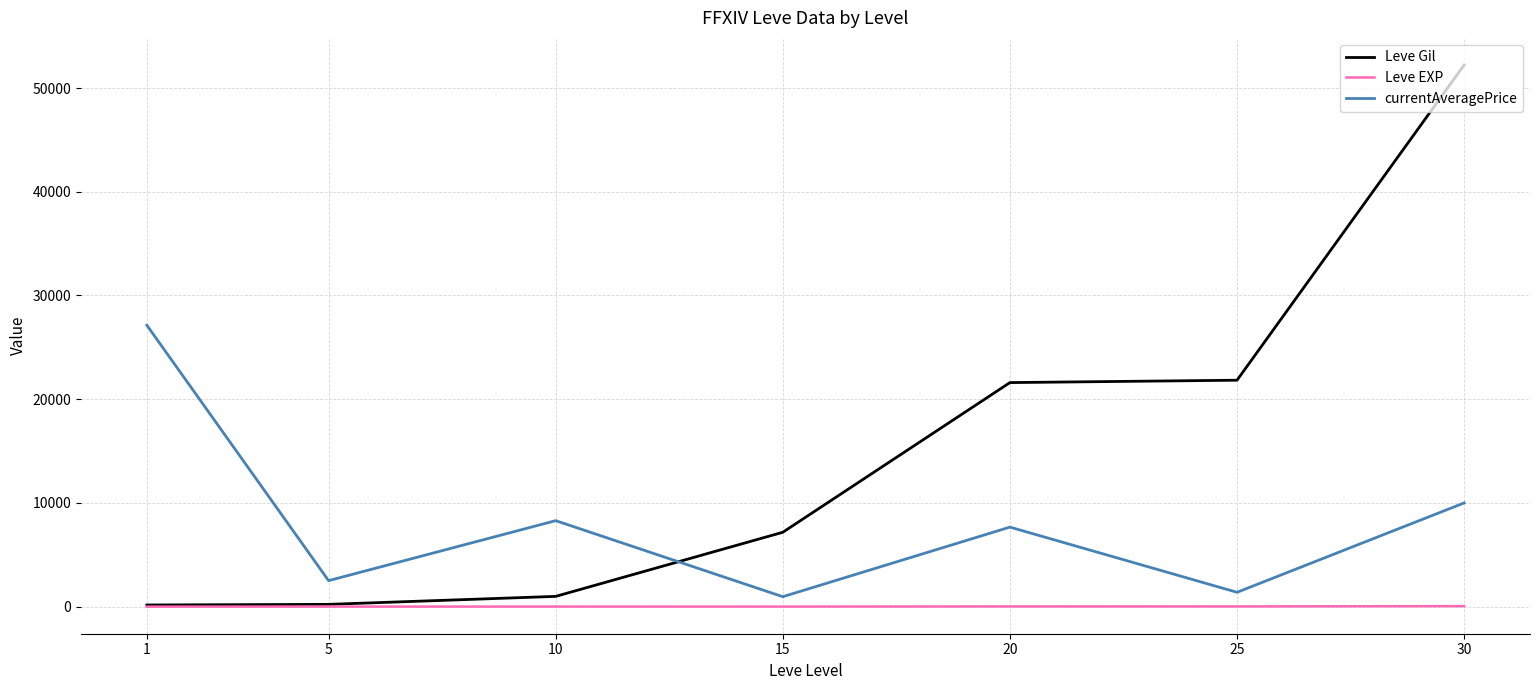

Does the chart have visible grid lines?

Yes